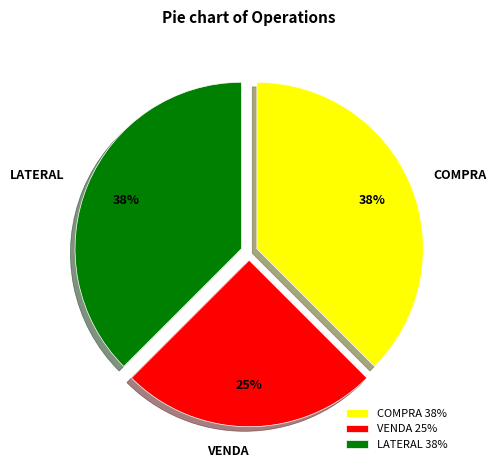

Do LATERAL 38% and VENDA 25% together represent more than half of the pie?

Yes